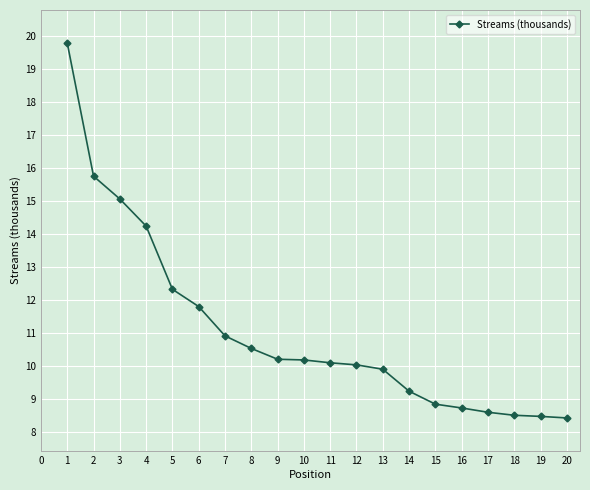

True or false: the data shows 15.2 at 9.

False